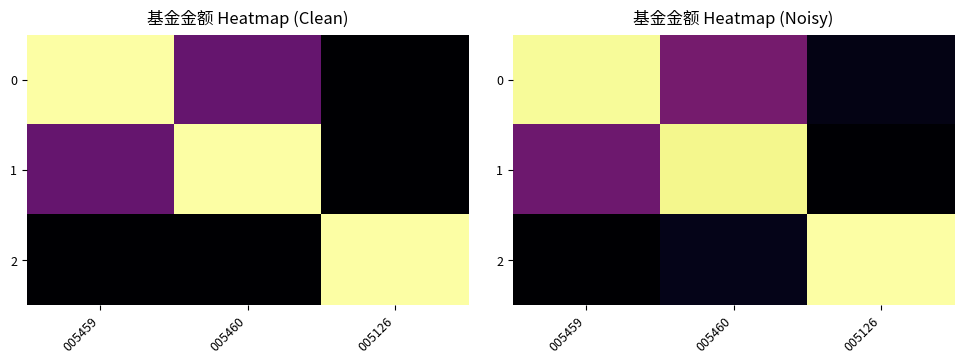

What is the sum of all 1 values?

7.4